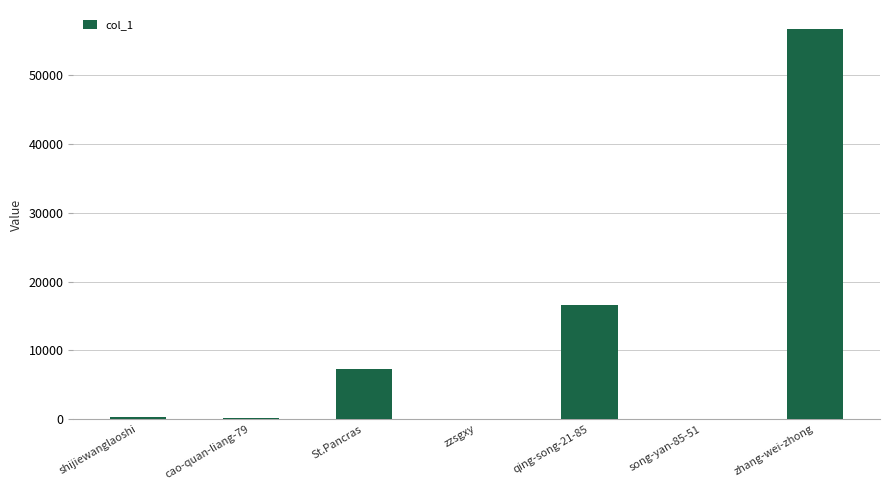

Is it true that the value at St.Pancras is 7266?

True